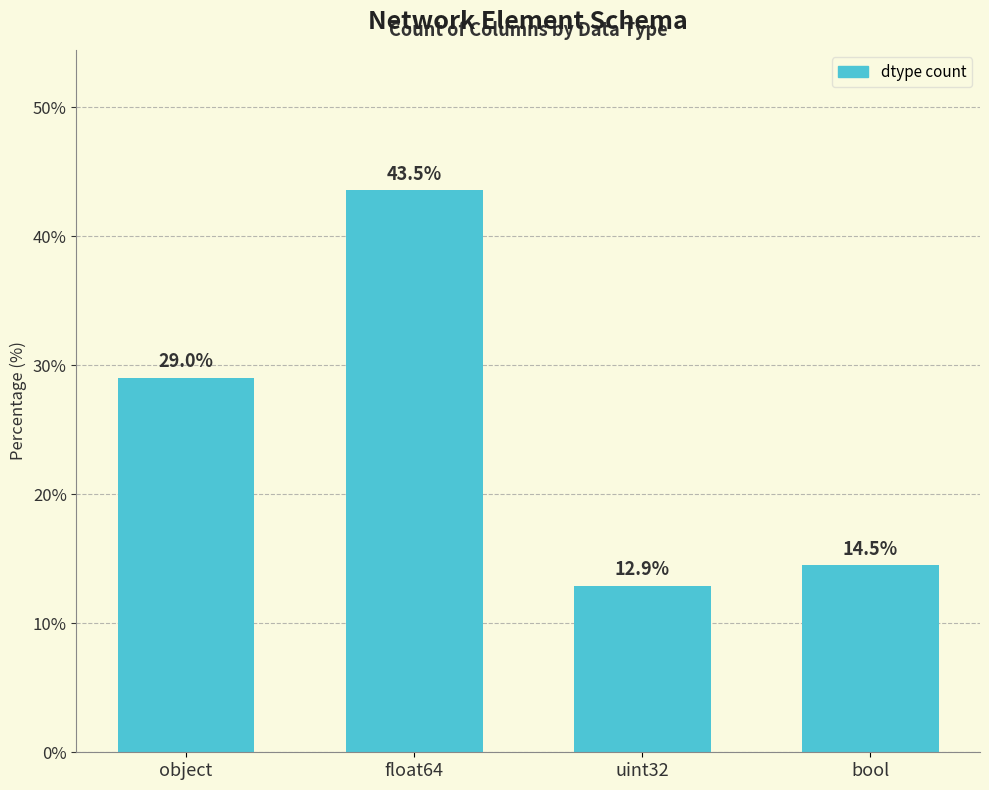

Where is the data nearest to the value 28?

object